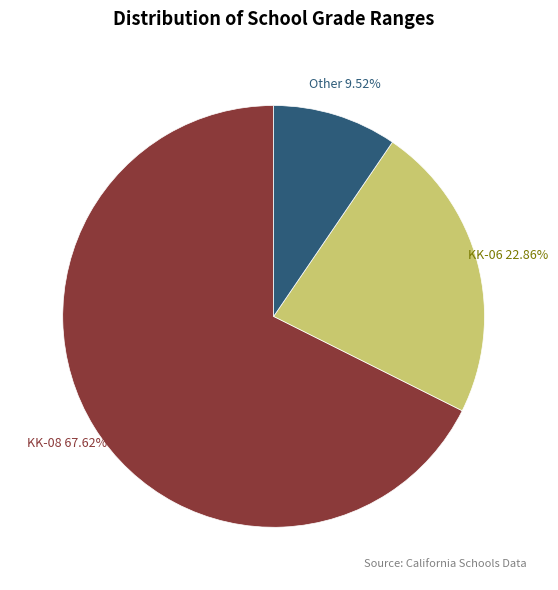

Is there a majority slice in this chart?

Yes